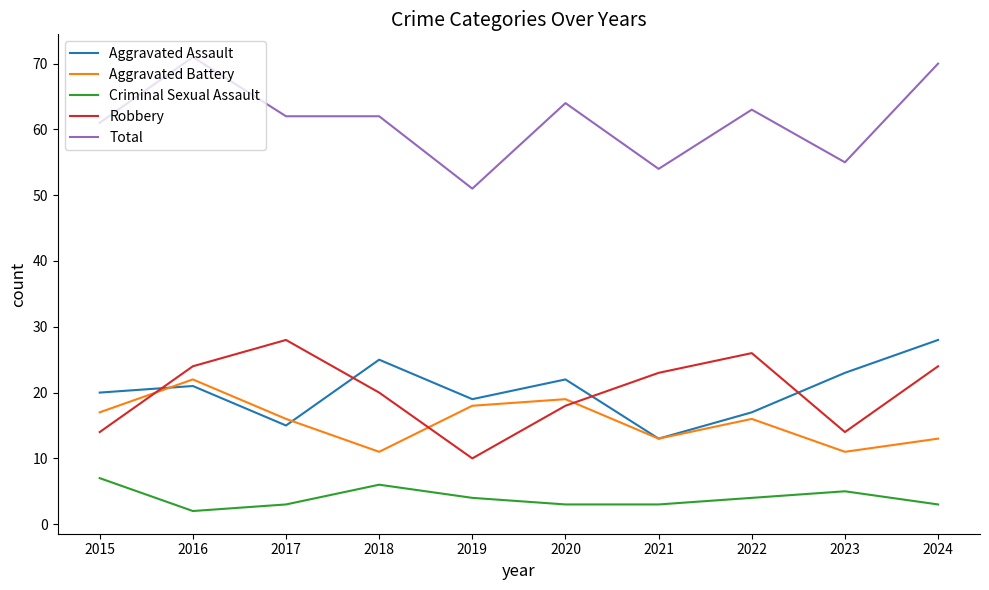

At 2024, list the series in order from smallest to largest.

Criminal Sexual Assault, Aggravated Battery, Robbery, Aggravated Assault, Total